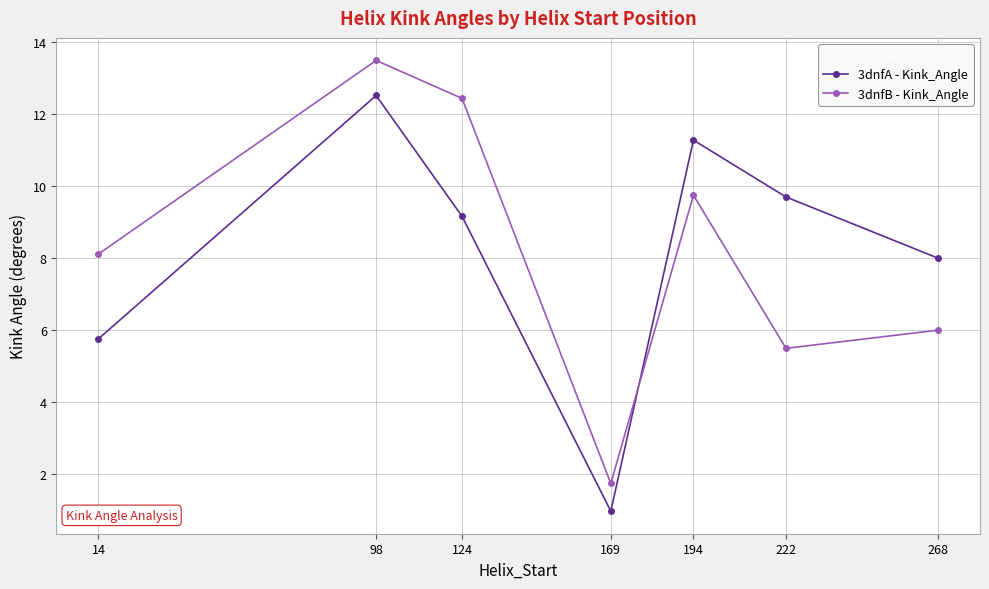

Which series changed the most between 14 and 169?

3dnfB - Kink_Angle